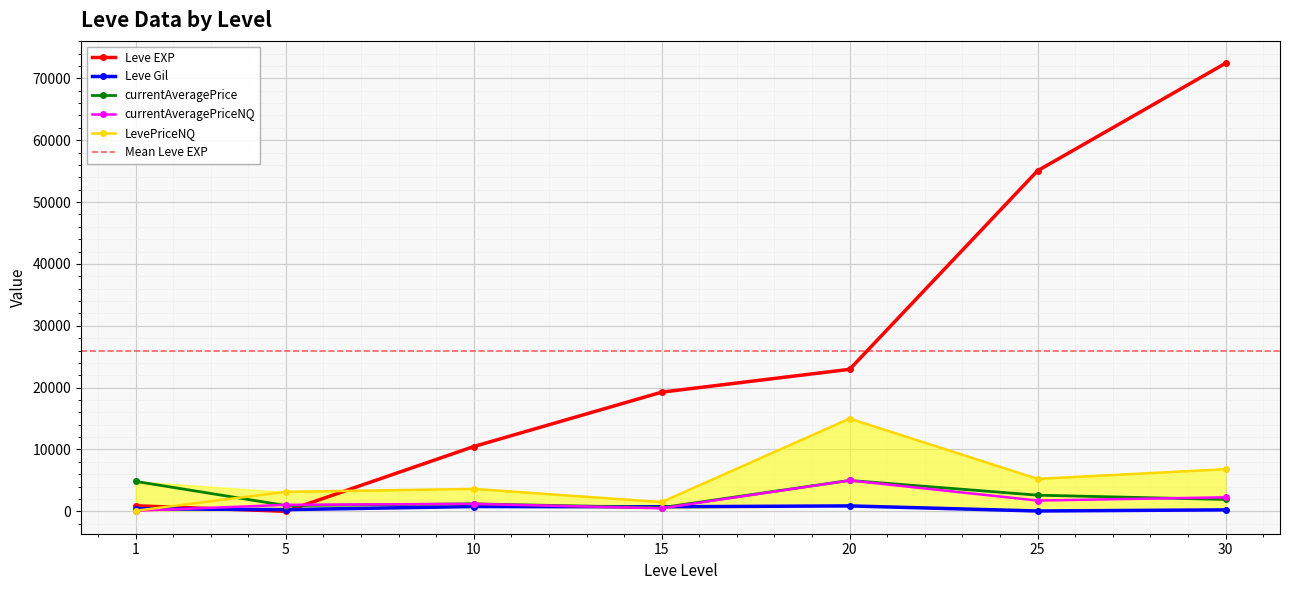

In Leve Gil, how many points are higher than both neighbors (excluding endpoints)?

2